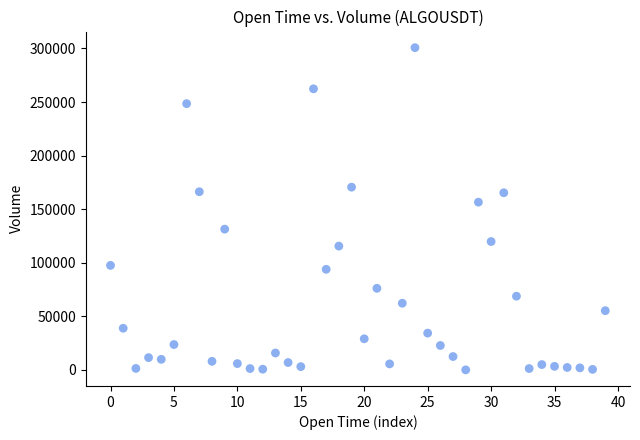

What Y value in the scatter plot is closest to 150396?

156558.4